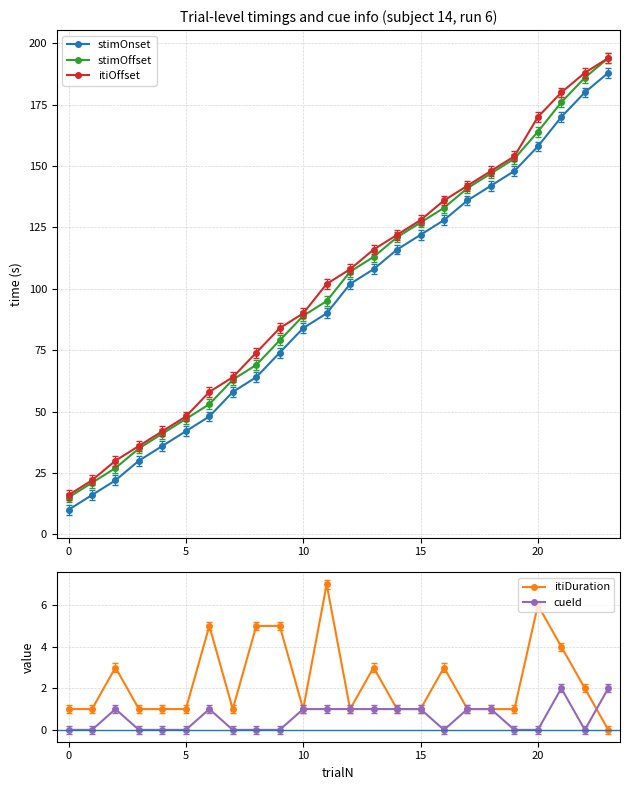

What is the maximum value shown in the chart?

194